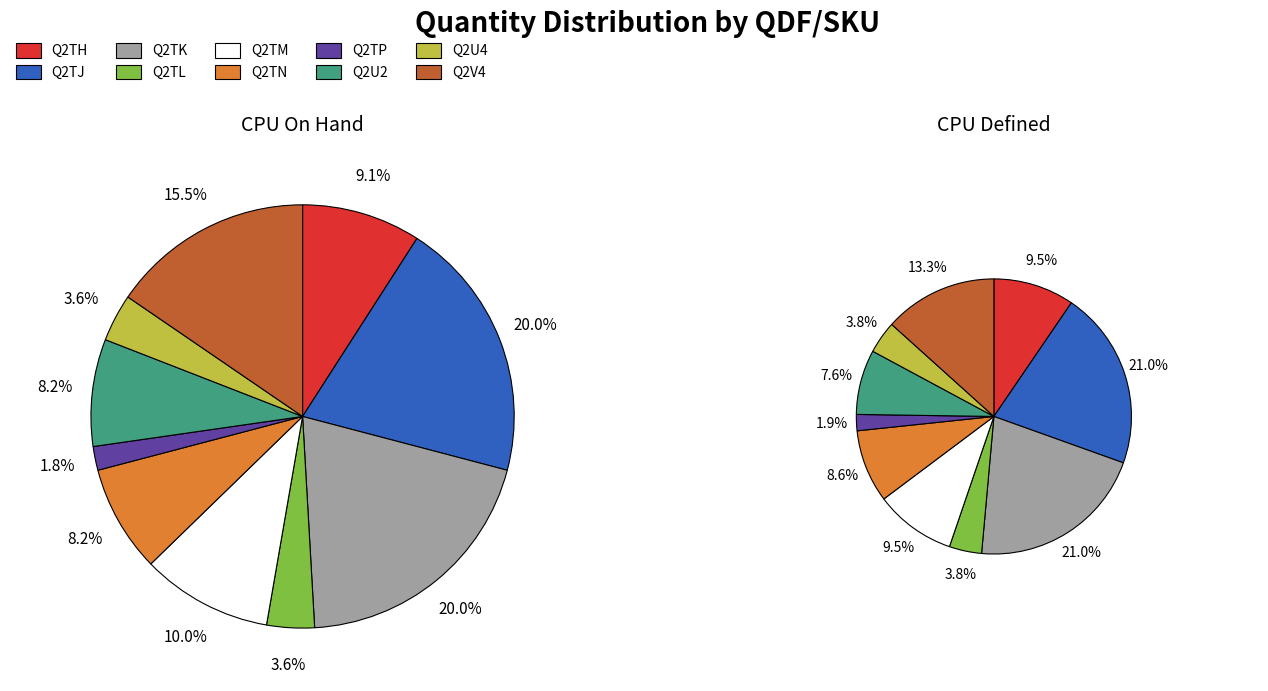

Does Q2TP account for over 50% of the chart?

No